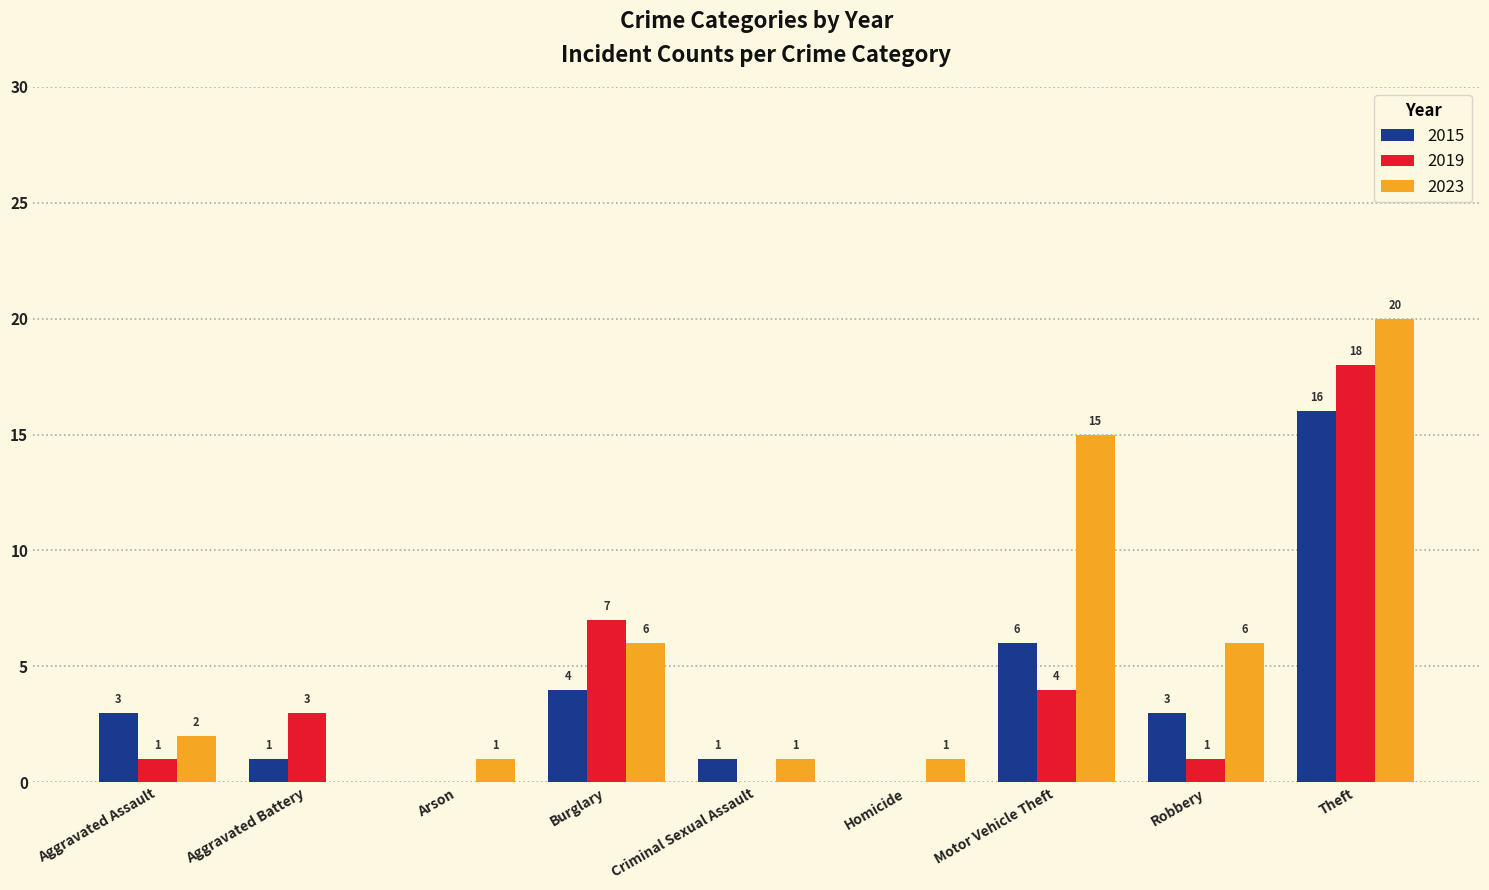

Is it true that 2019 equals 4 at Motor Vehicle Theft?

True